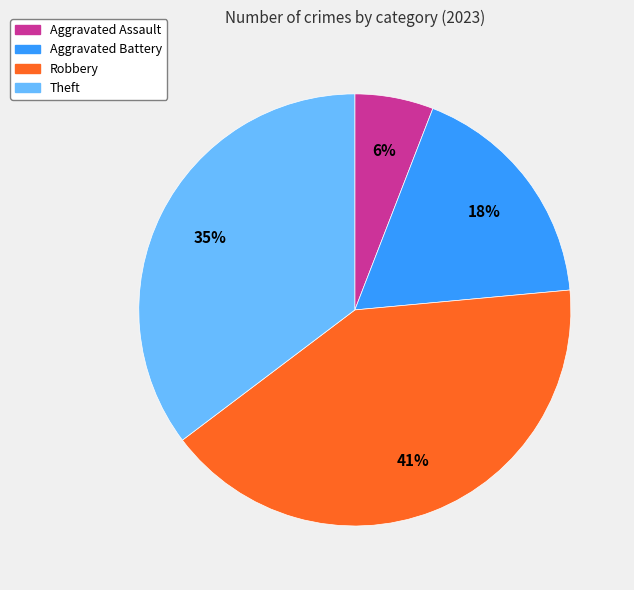

Do Robbery and Theft together represent more than half of the pie?

Yes